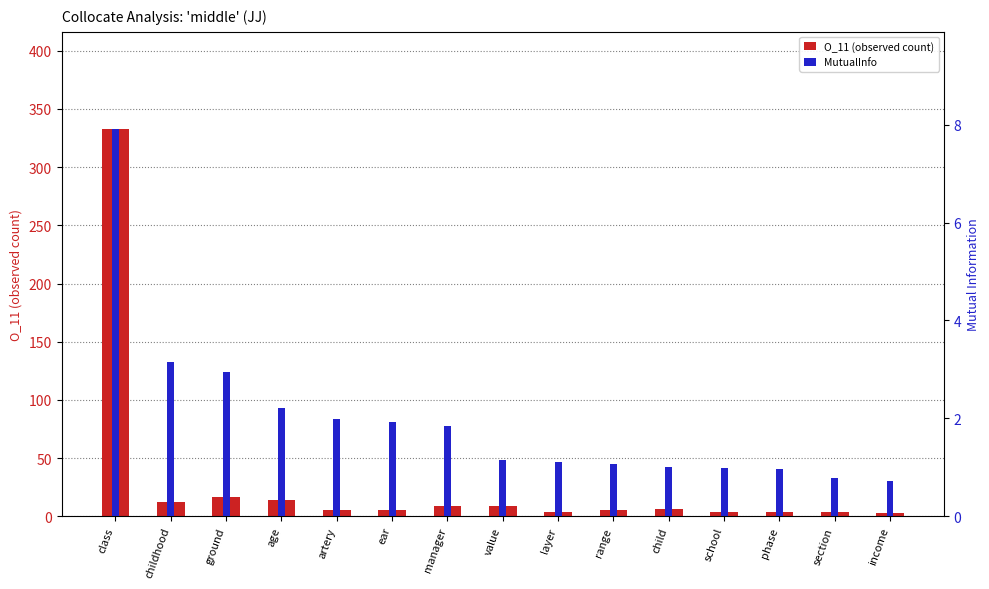

How many values in the MutualInfo series are below 1?

4